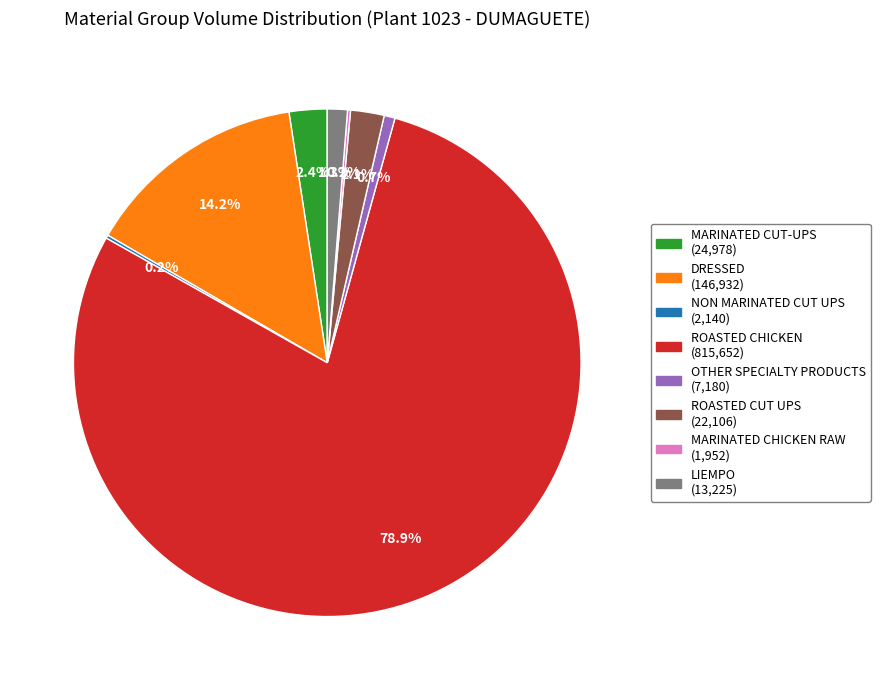

To the nearest percent, what is the average slice percentage?

12%